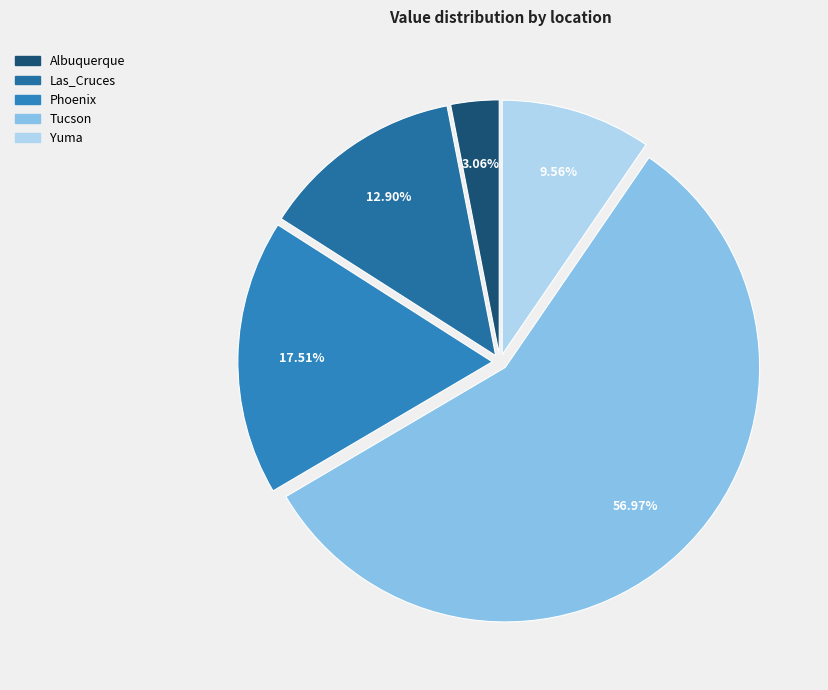

Combined, do Phoenix and Las_Cruces account for over 50%?

No